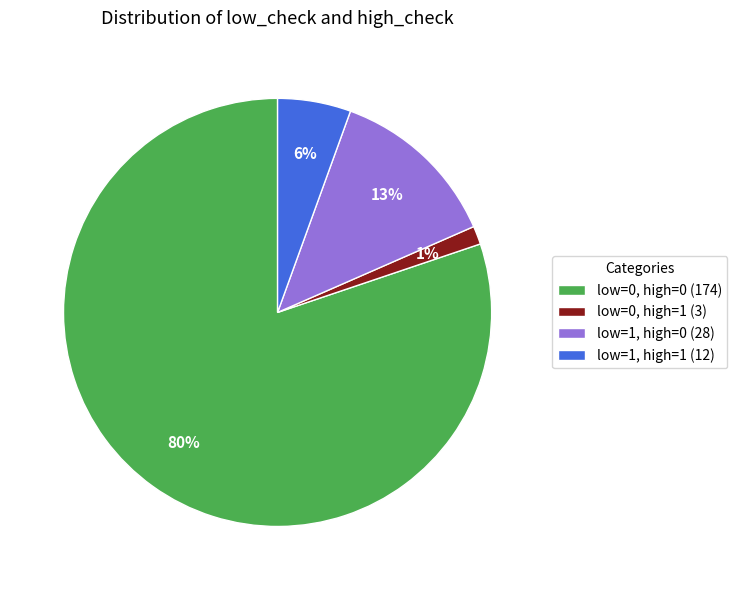

To the nearest percent, what portion does low=1, high=1 (12) represent?

6%